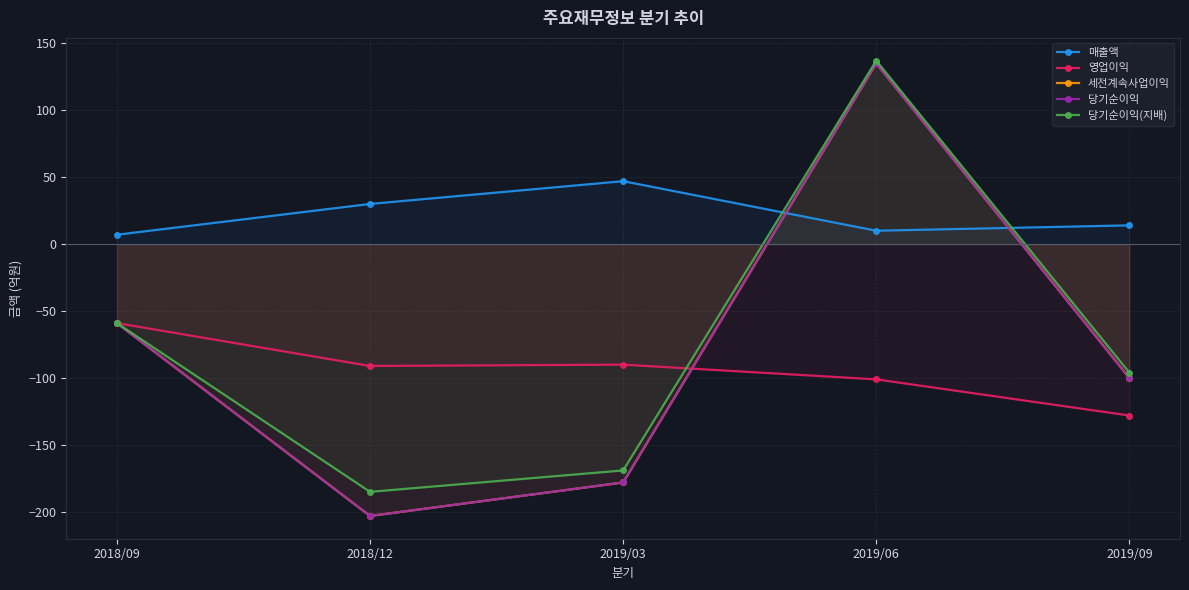

Which series has the widest spread of values?

세전계속사업이익